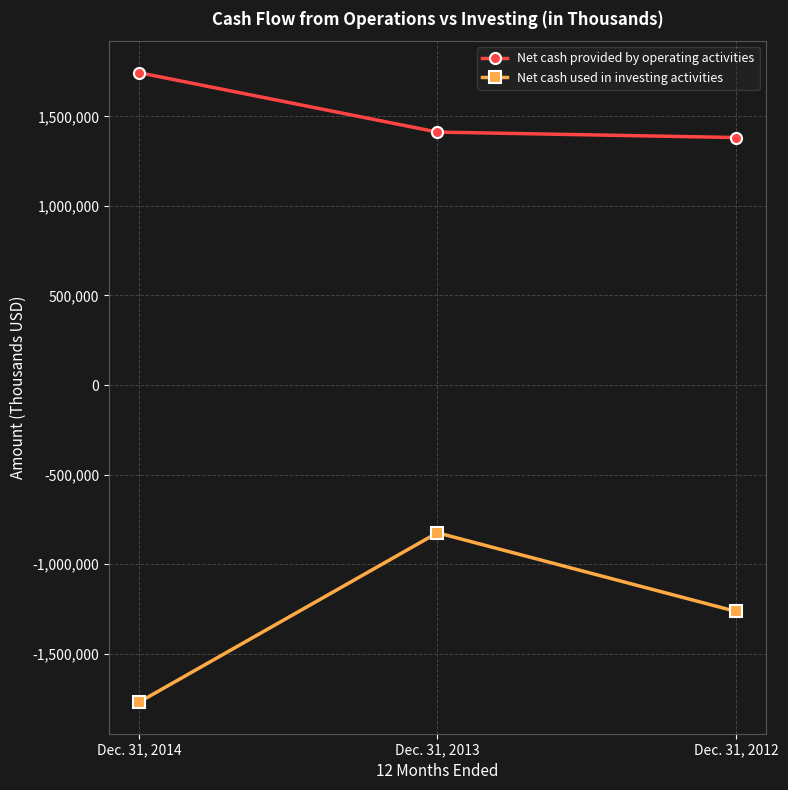

What is the difference between the highest and lowest values at Dec. 31, 2013?

2236606